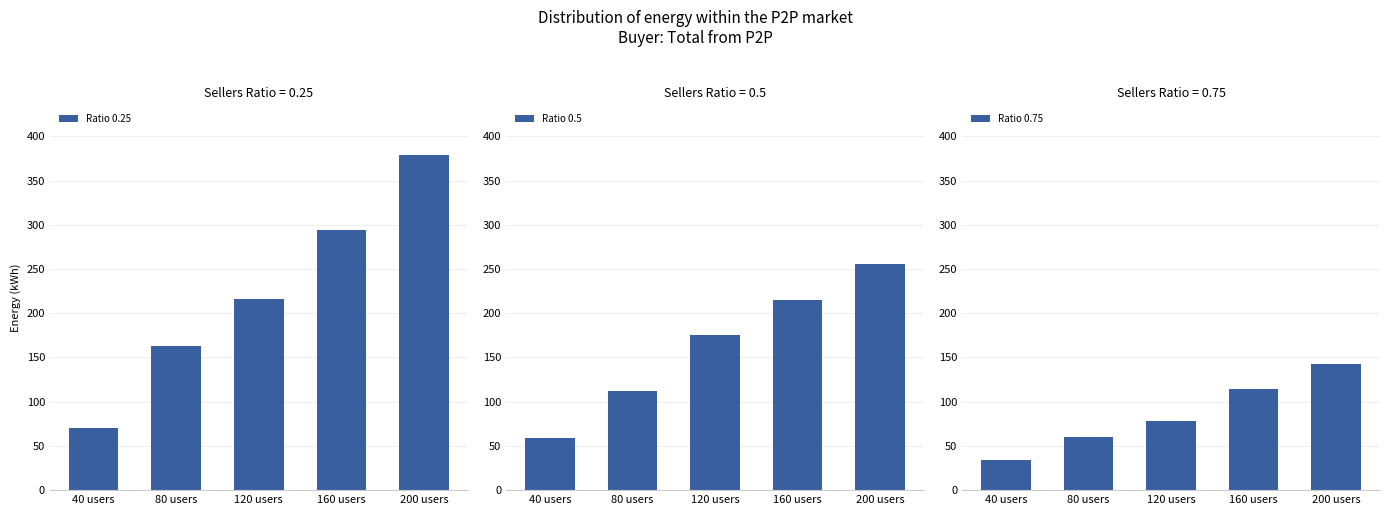

What is the total value across all series at 120 users?

470.2